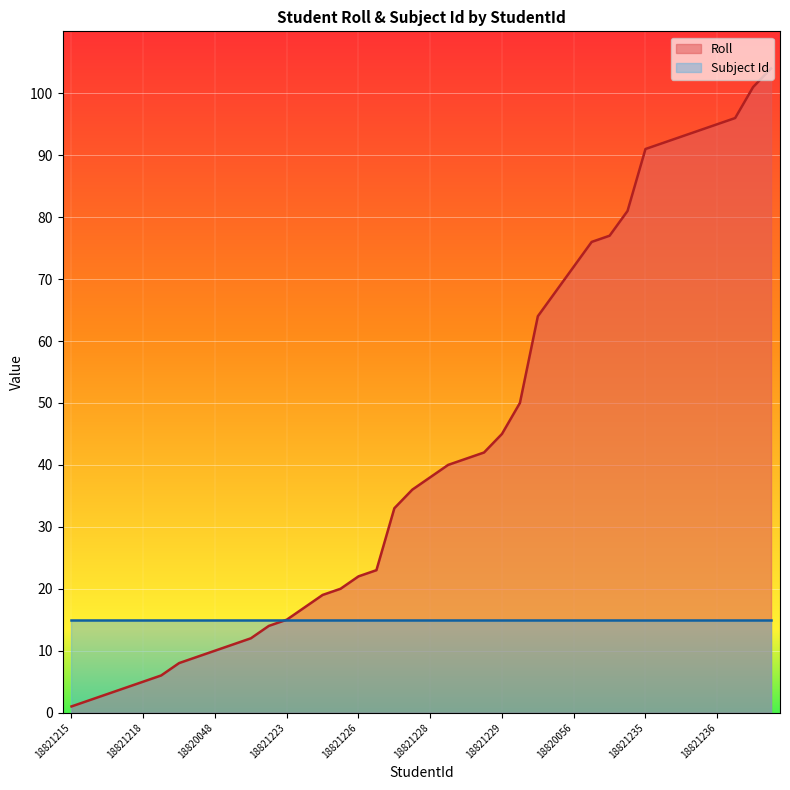

What is the maximum value shown in the chart?

104